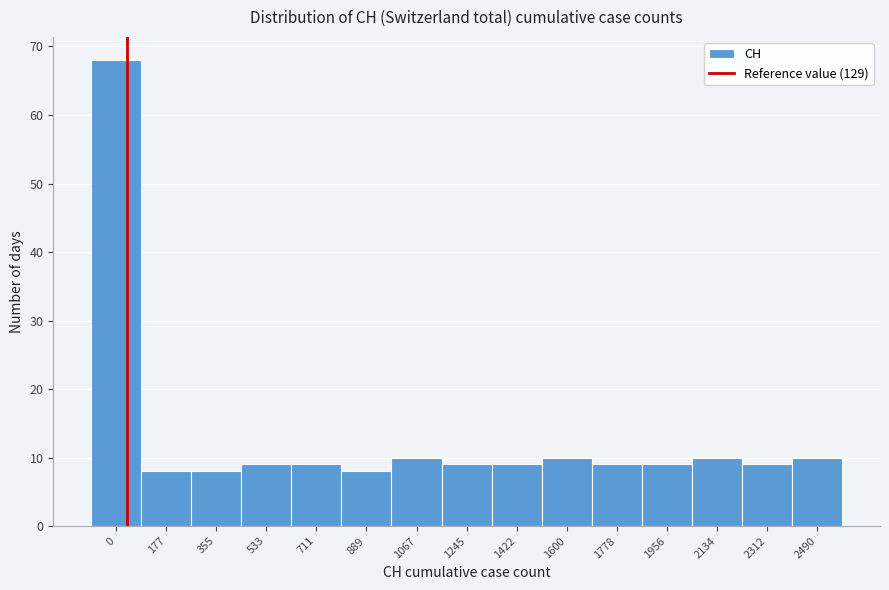

Reading left to right, extract all data points from this chart.

68	8	8	9	9	8	10	9	9	10	9	9	10	9	10